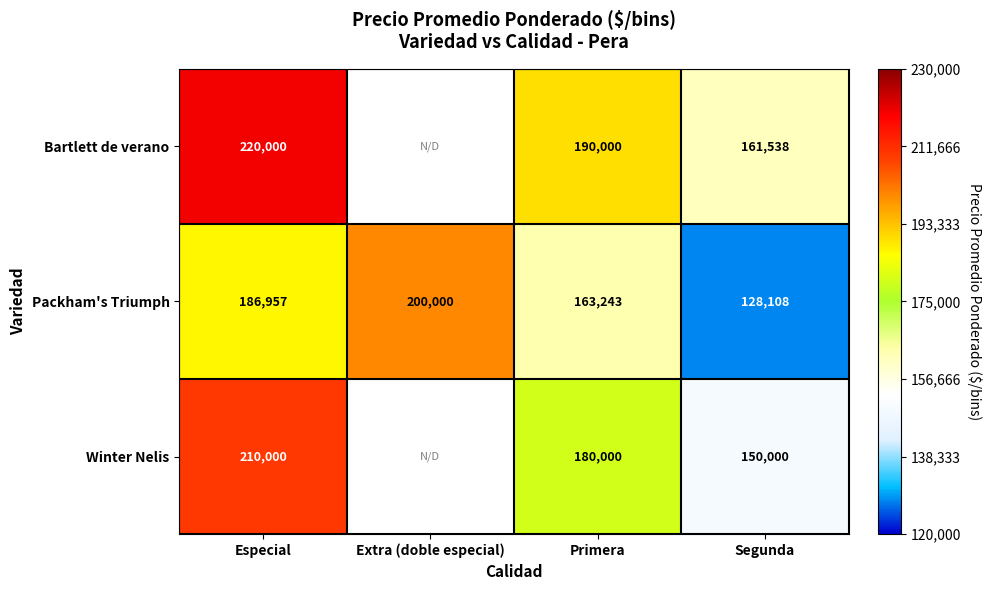

What is the total value across all series at Segunda?

439646